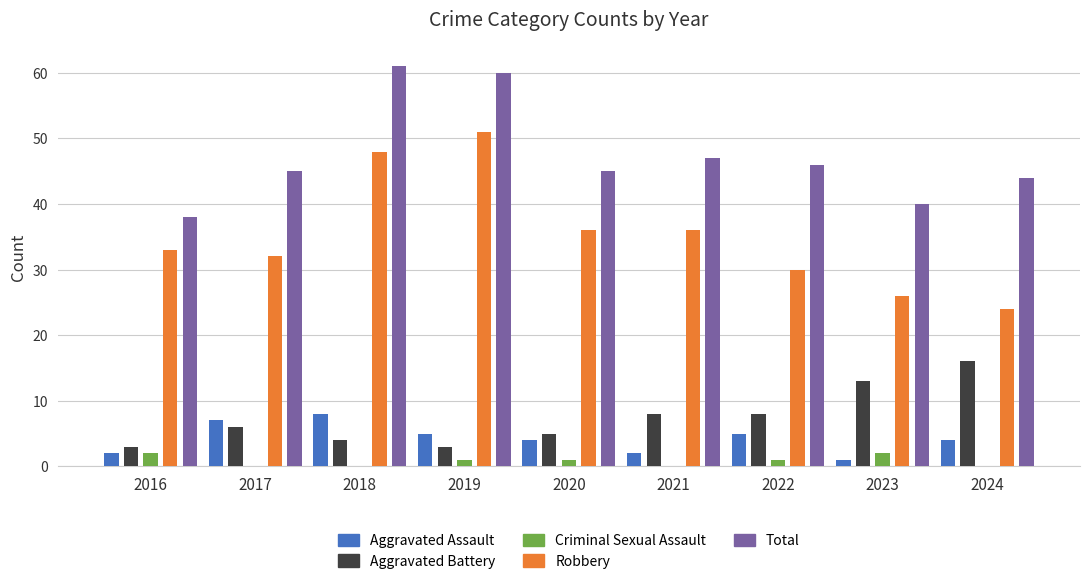

How many categories are shown in the chart?

9